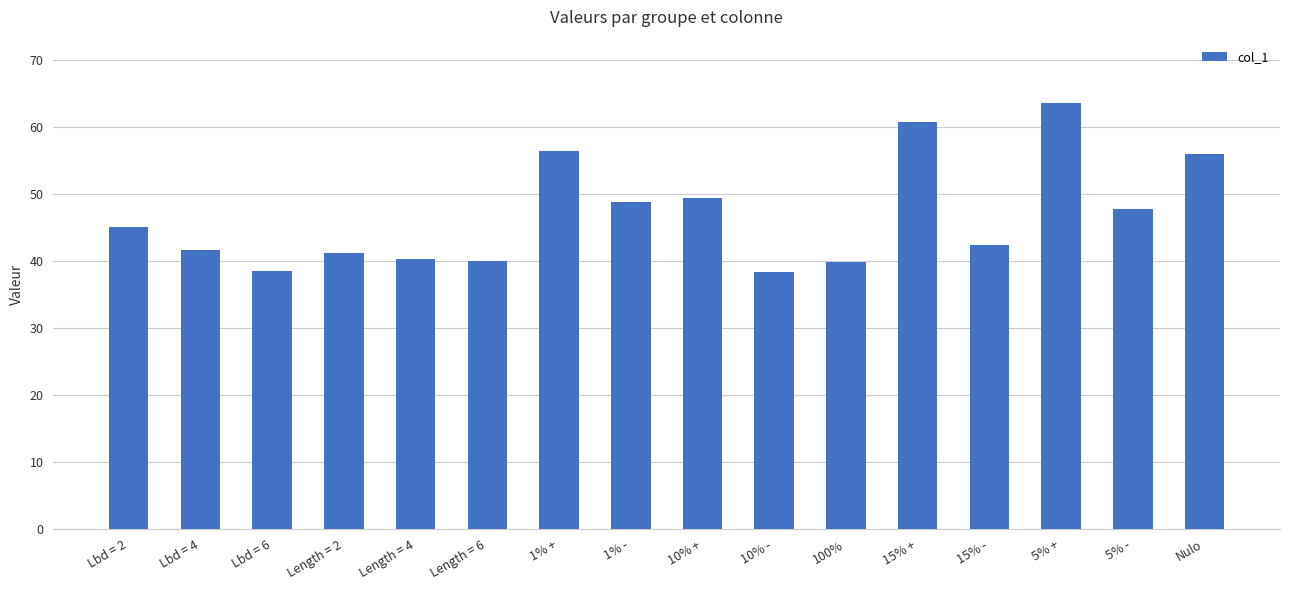

How many bars are there in total?

16